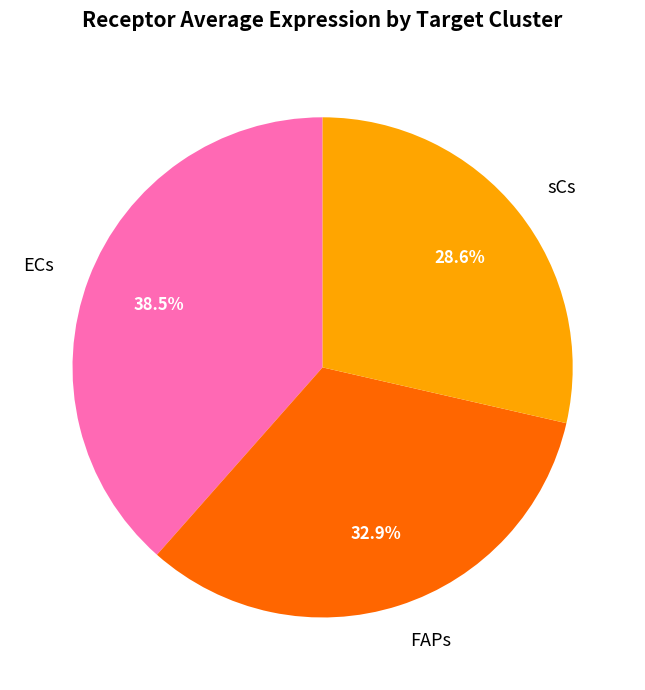

How many slices are in this pie chart?

3